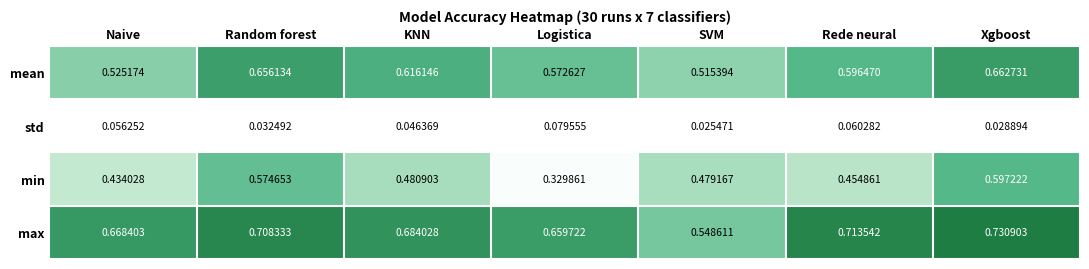

List the labels in order of min value, largest first.

Xgboost, Random forest, KNN, SVM, Rede neural, Naive, Logistica